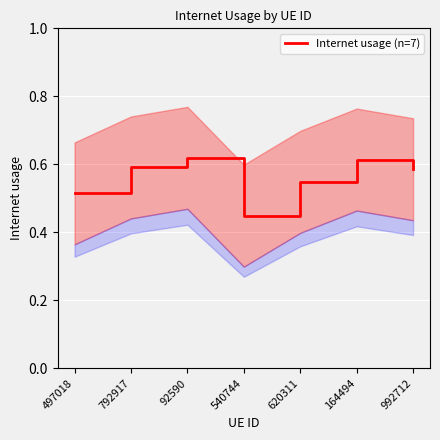

Rank the categories by value from highest to lowest.

92590, 164494, 792917, 992712, 620311, 497018, 540744